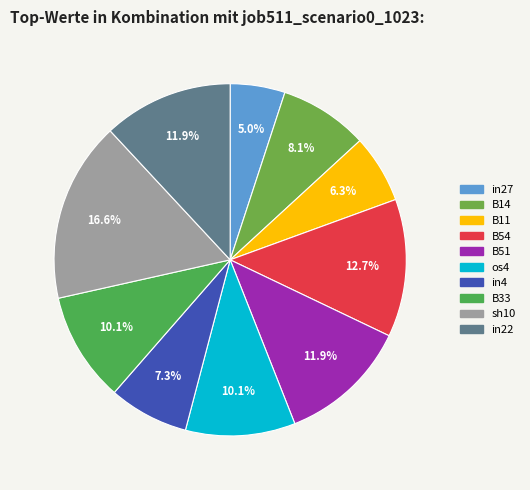

How many slices are in this pie chart?

10